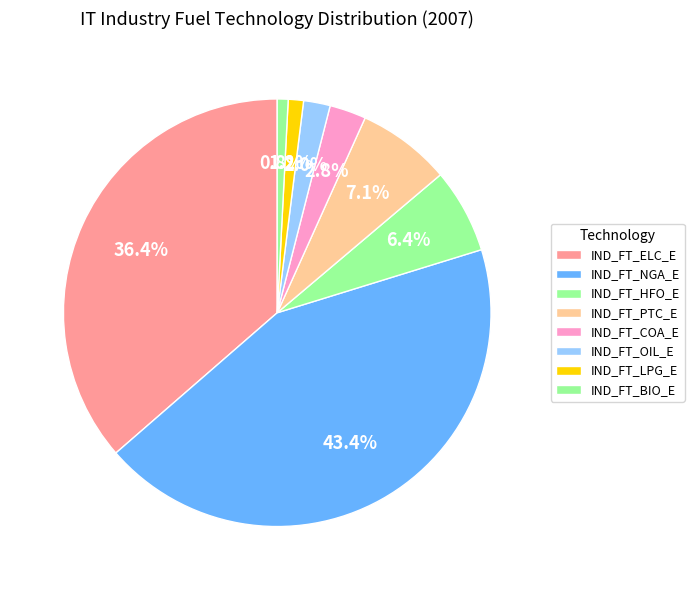

How many segments does this pie chart have?

8